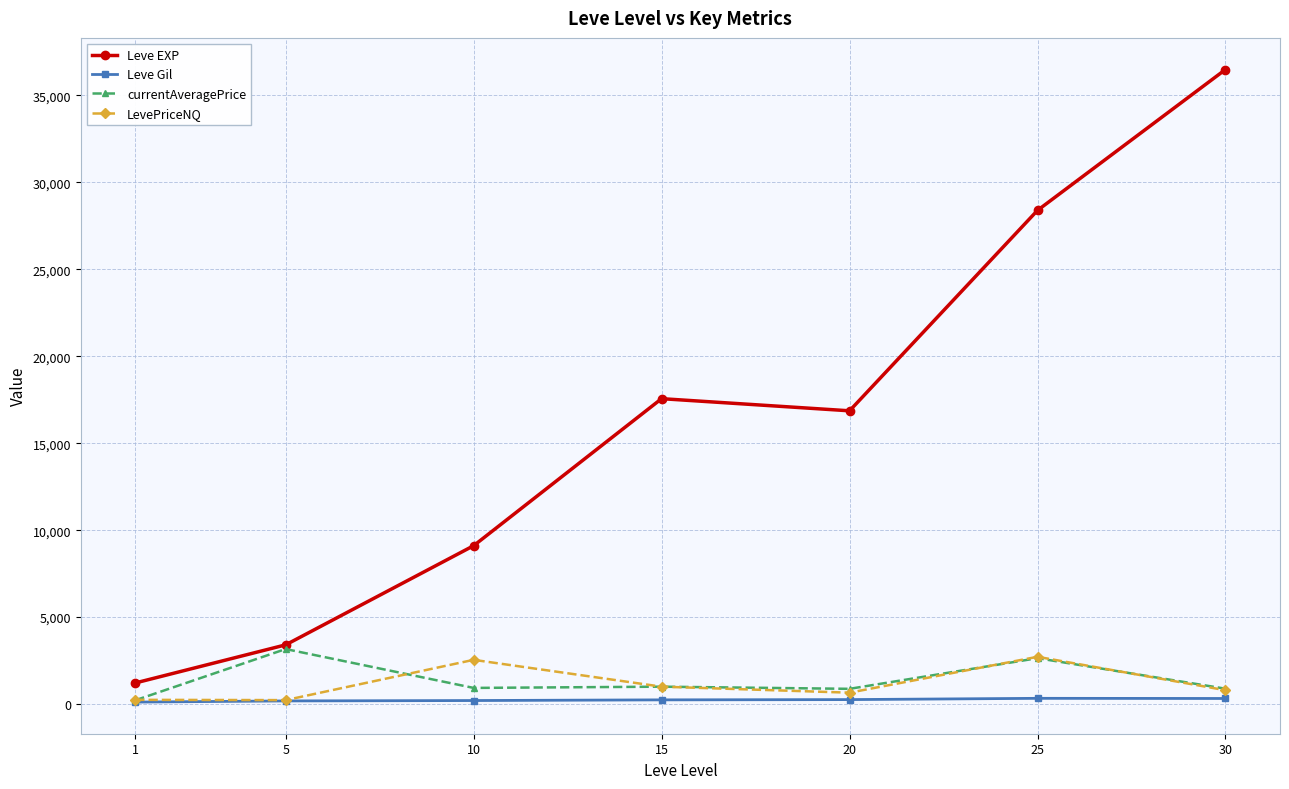

What is the maximum value for Leve Gil?

329.7